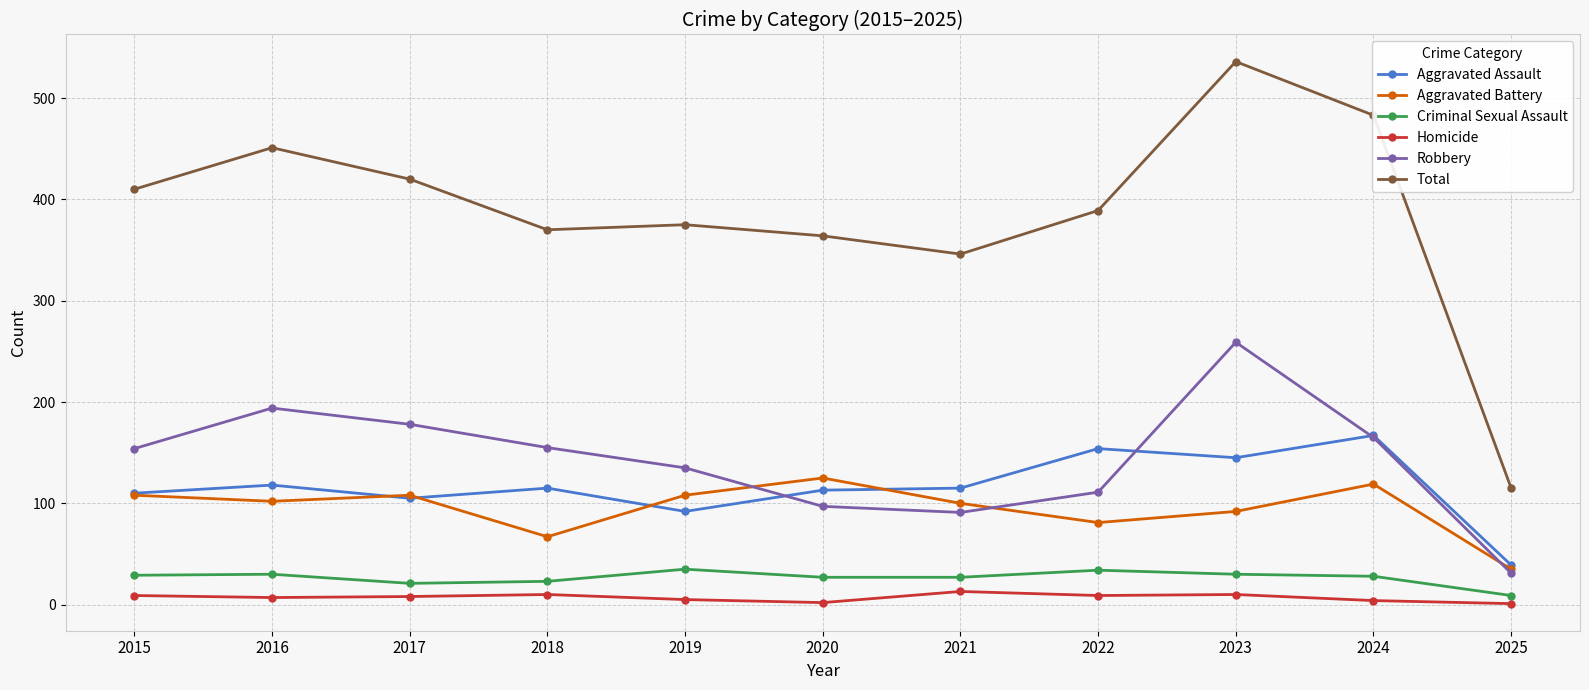

At how many categories does at least one series exceed 230?

10